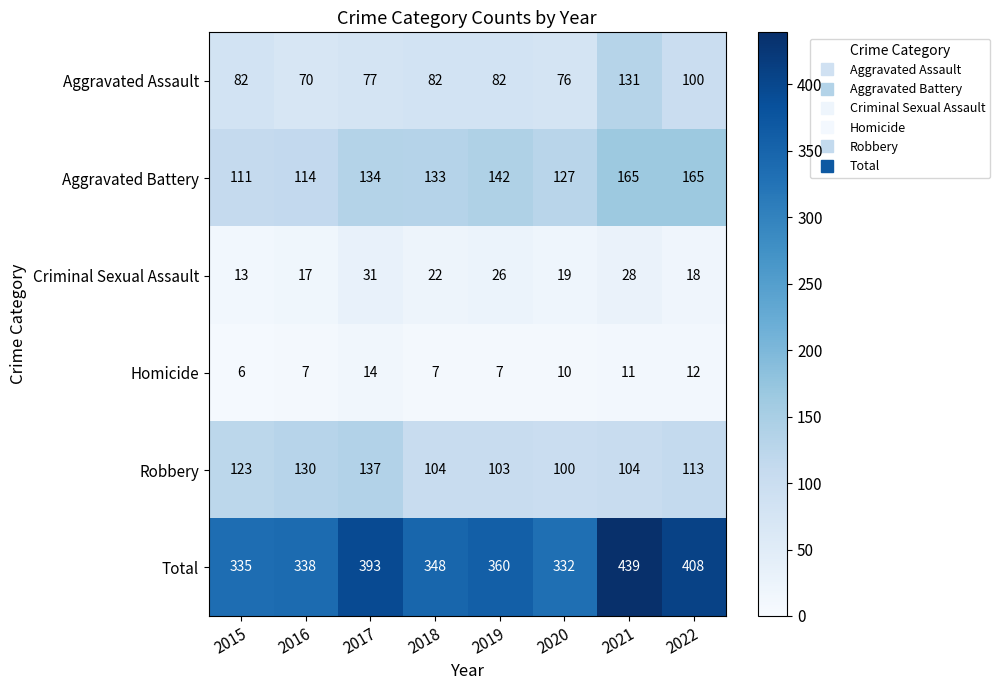

What is the average value of the Total series?

369